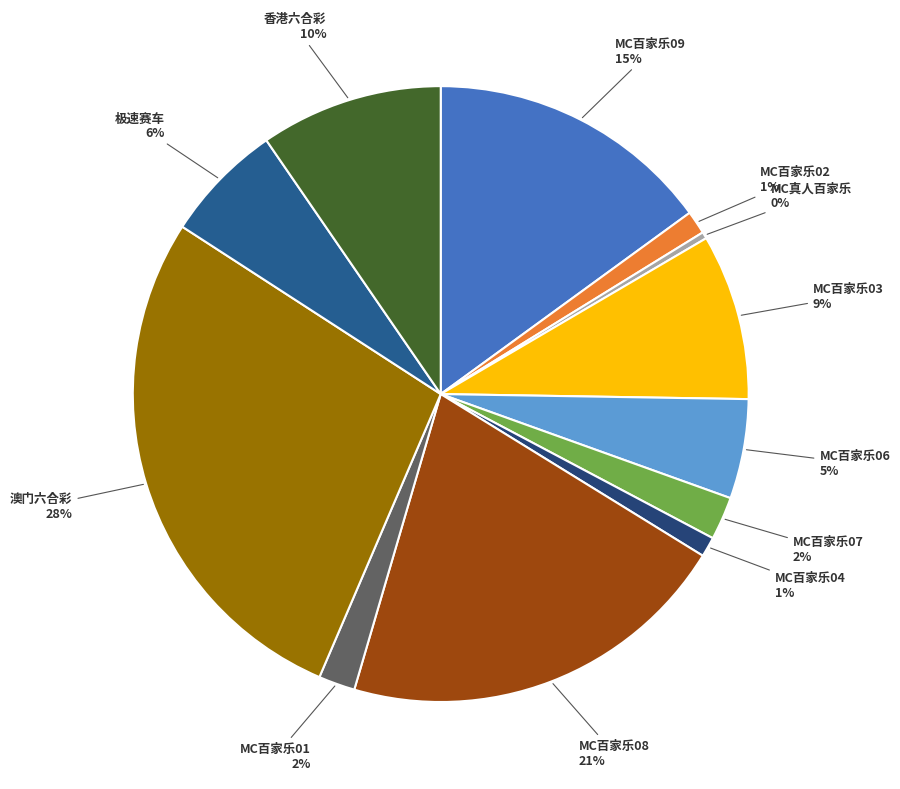

Count the number of slices in the pie.

12